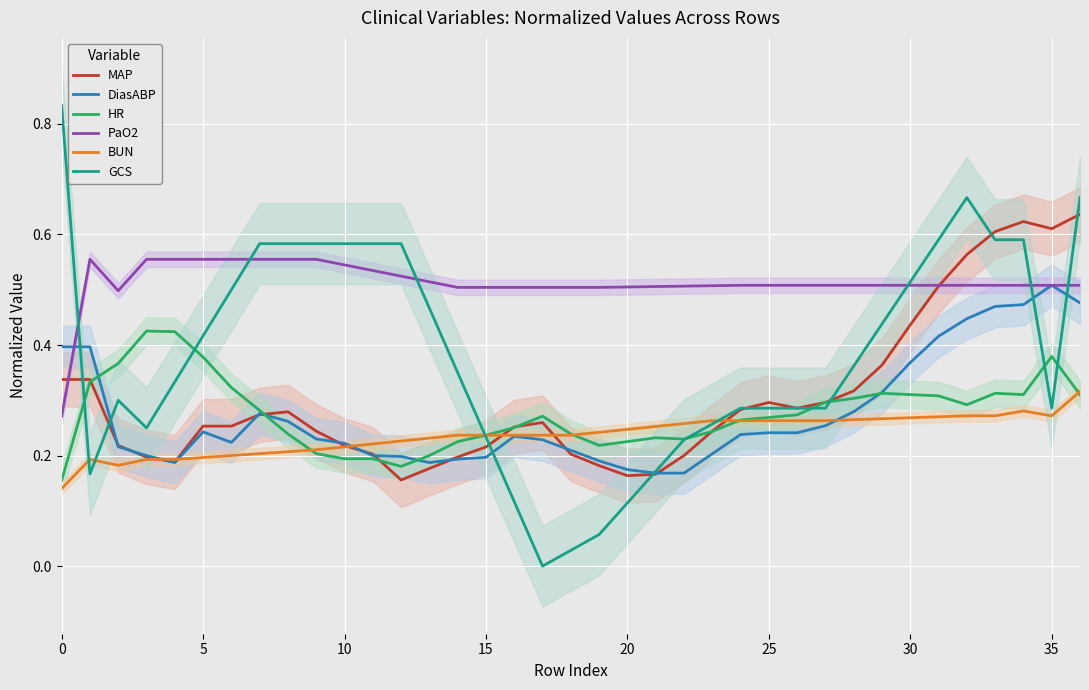

True or false: GCS and PaO2 cross at least once.

True